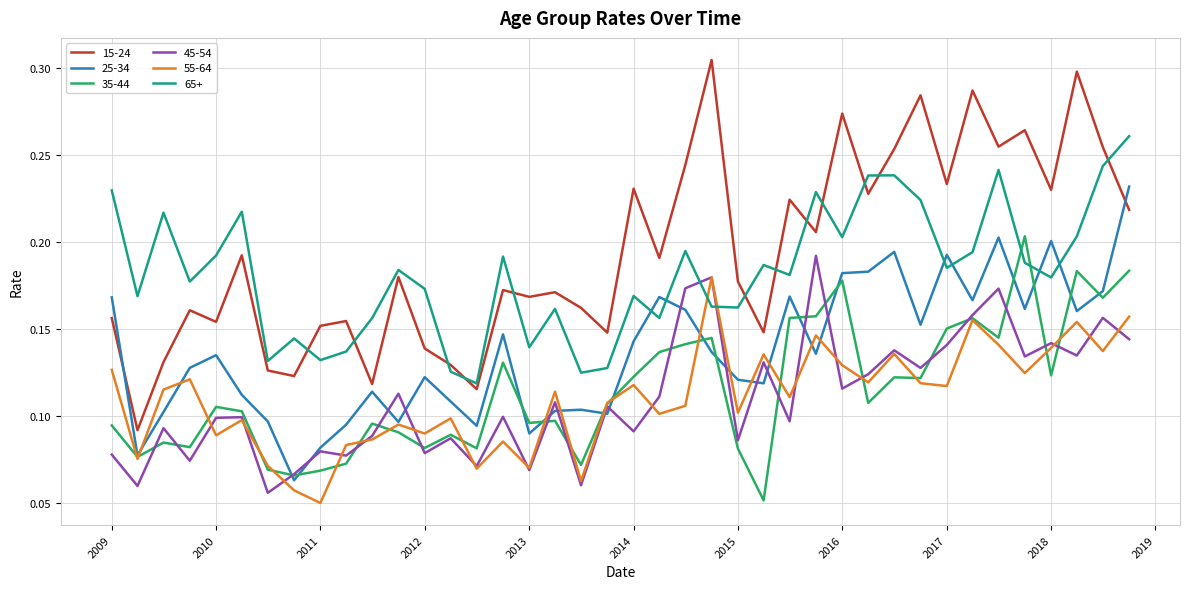

Which series has the widest spread of values?

15-24